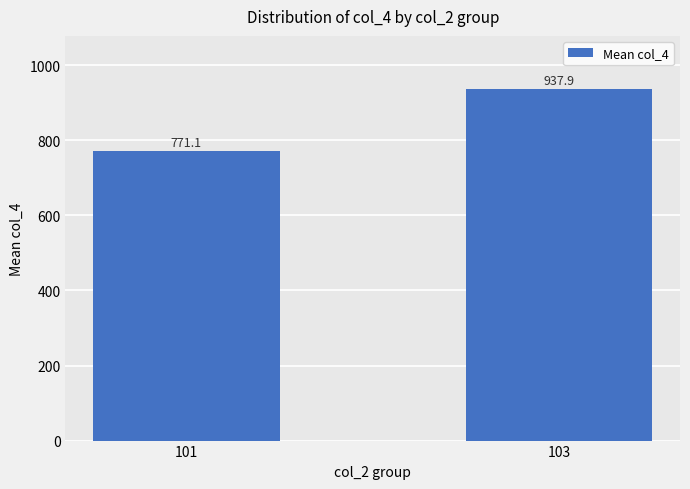

True or false: the data shows 937.9 at 103.

True